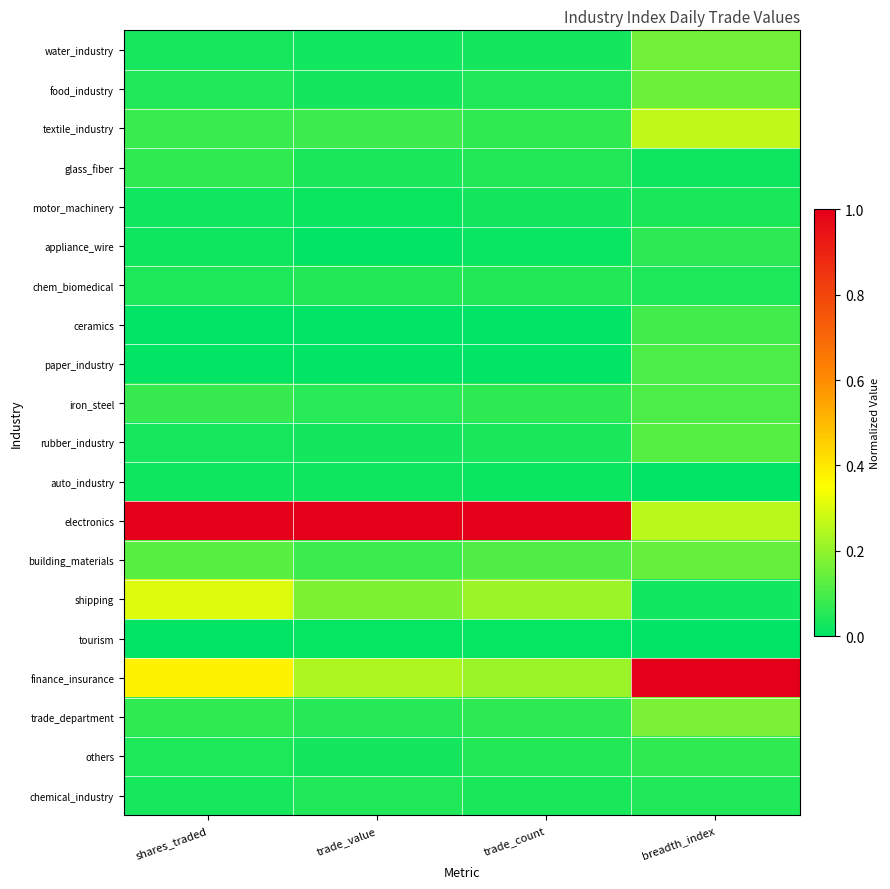

How many data points does each series have?

4